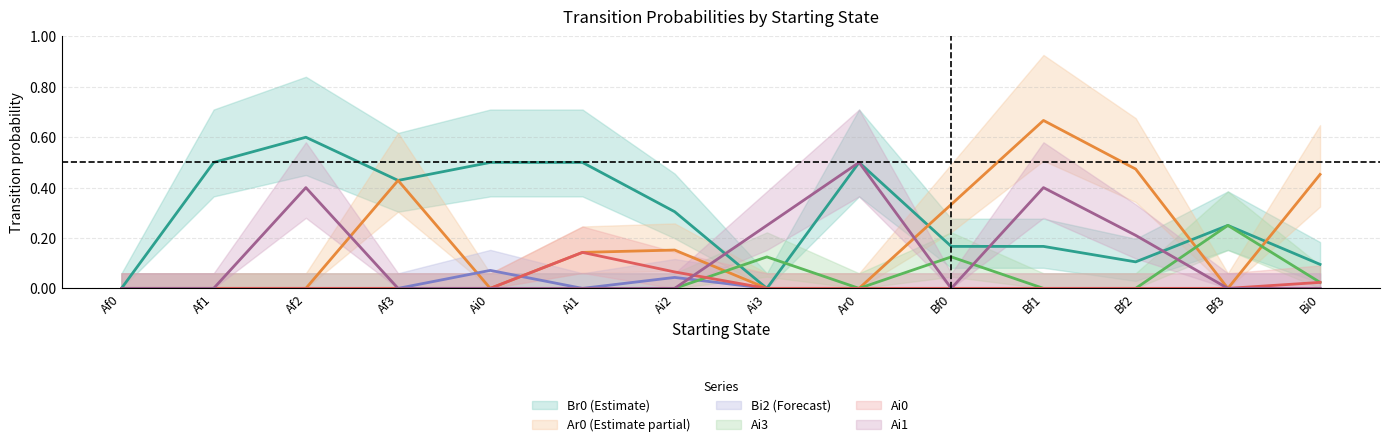

What is the approximate value of Ai3 at Bf0?

0.1